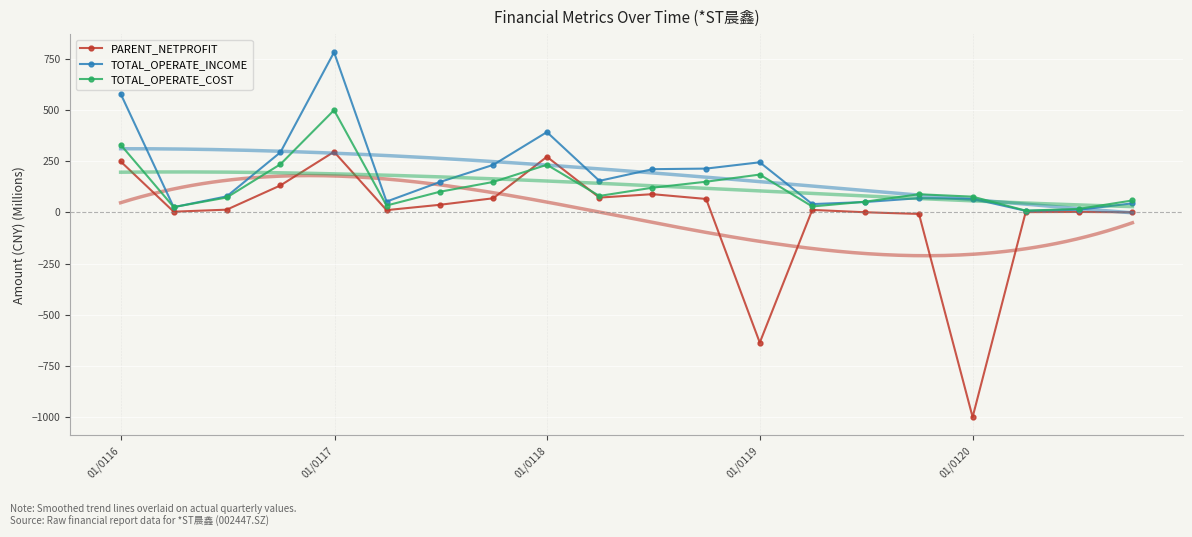

True or false: TOTAL_OPERATE_INCOME has more than 1 interior local peaks.

True